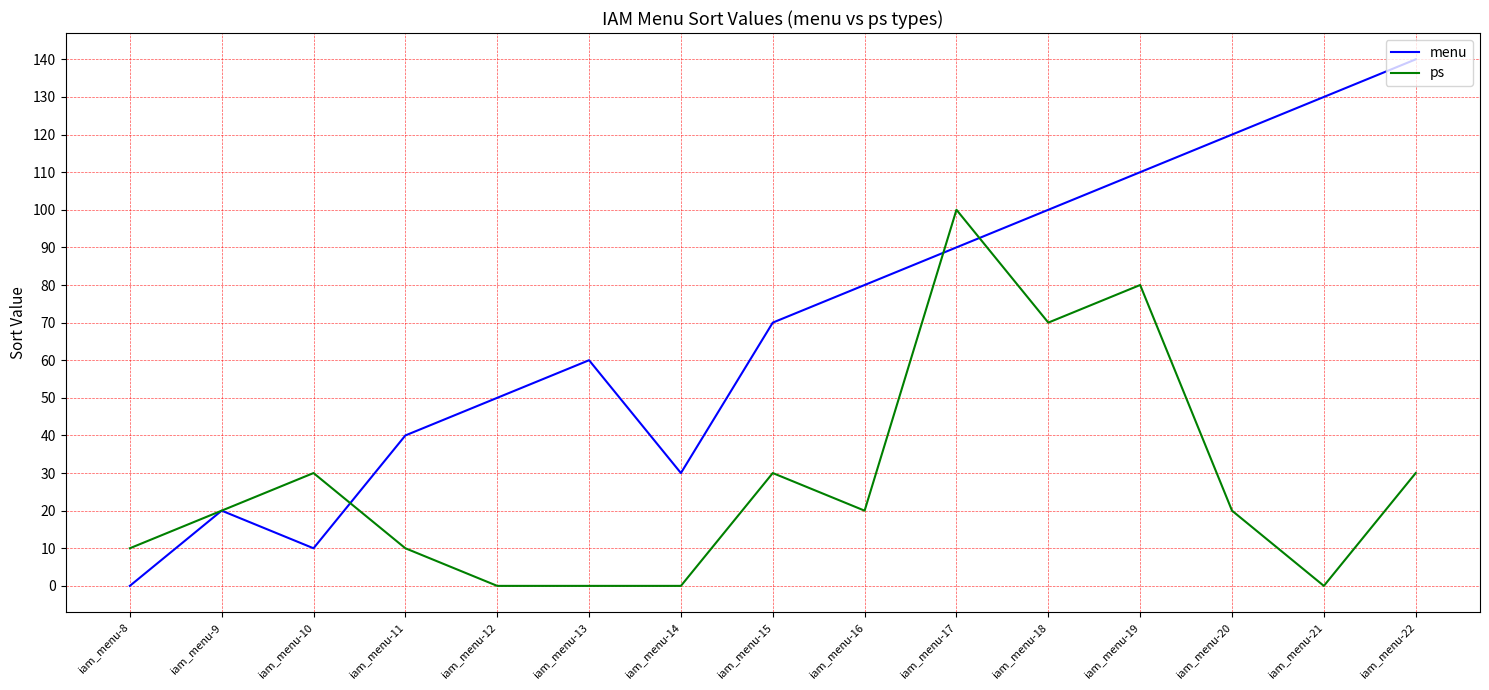

What is the sum of all menu values?

1050